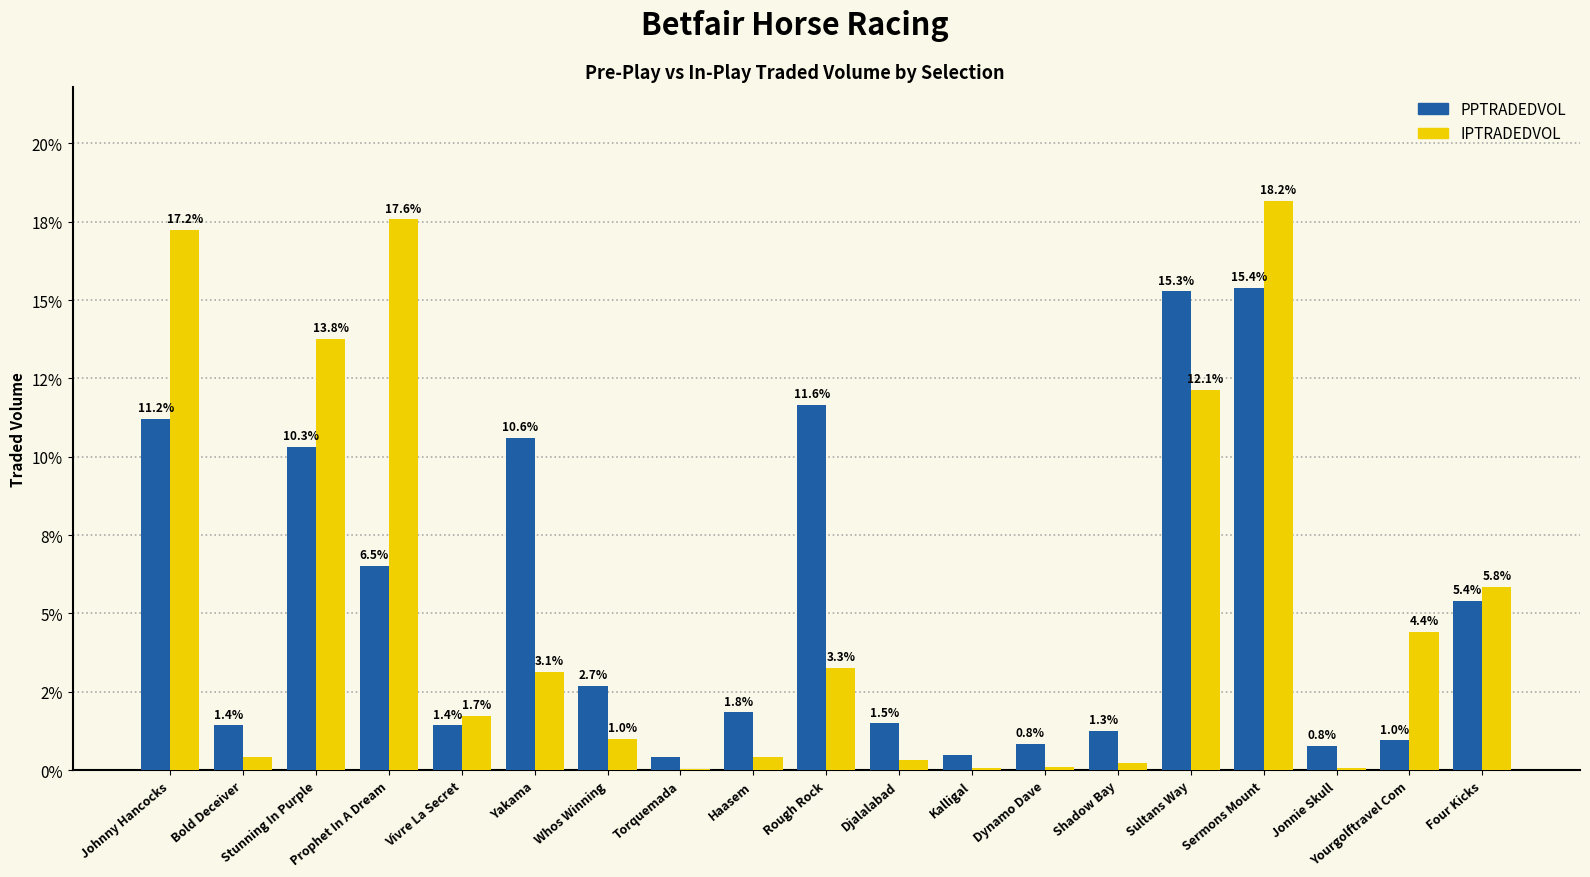

Are the bars grouped side by side (vs. stacked)?

Yes